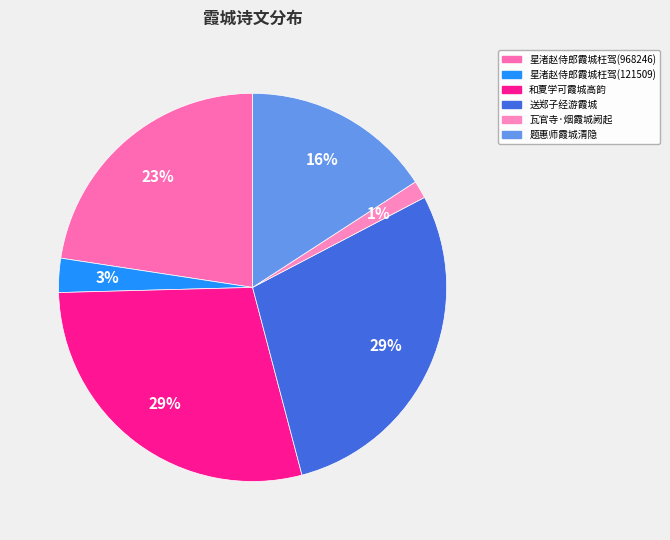

How many slices are in this pie chart?

6